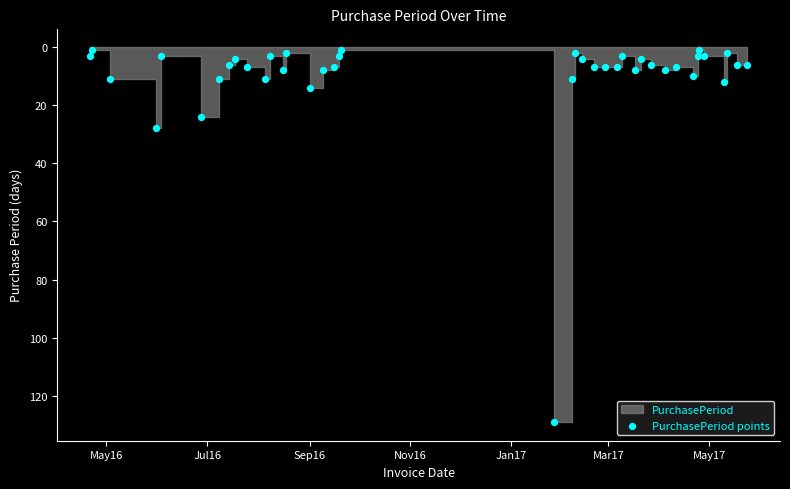

What Y value in the scatter plot is closest to 65?

28